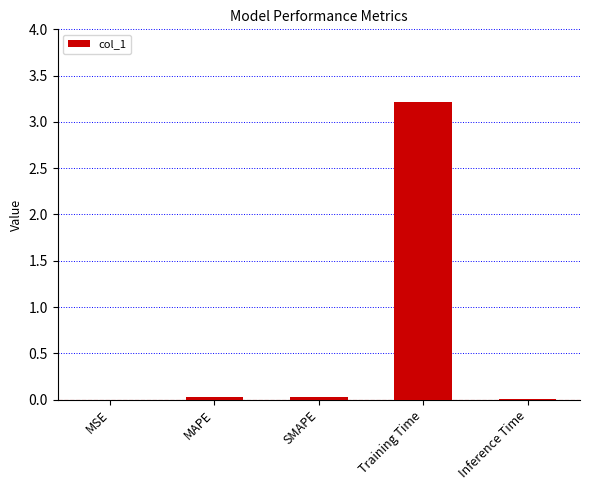

The chart shows a value of 0.8 at Training Time. True or false?

False